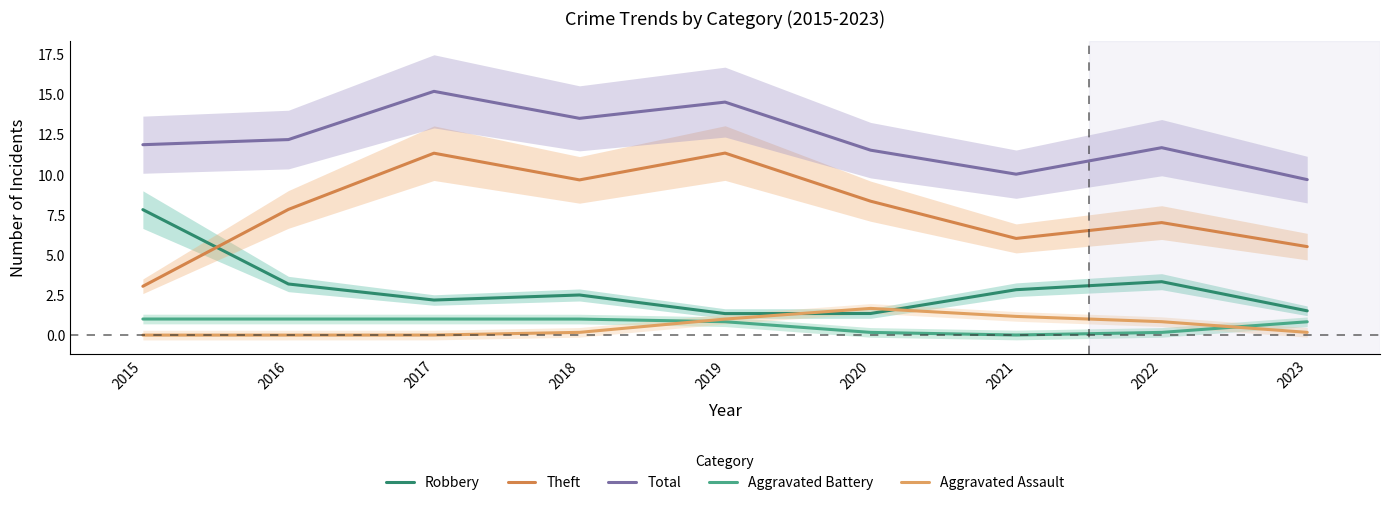

Read the Robbery value at 2023.

1.5